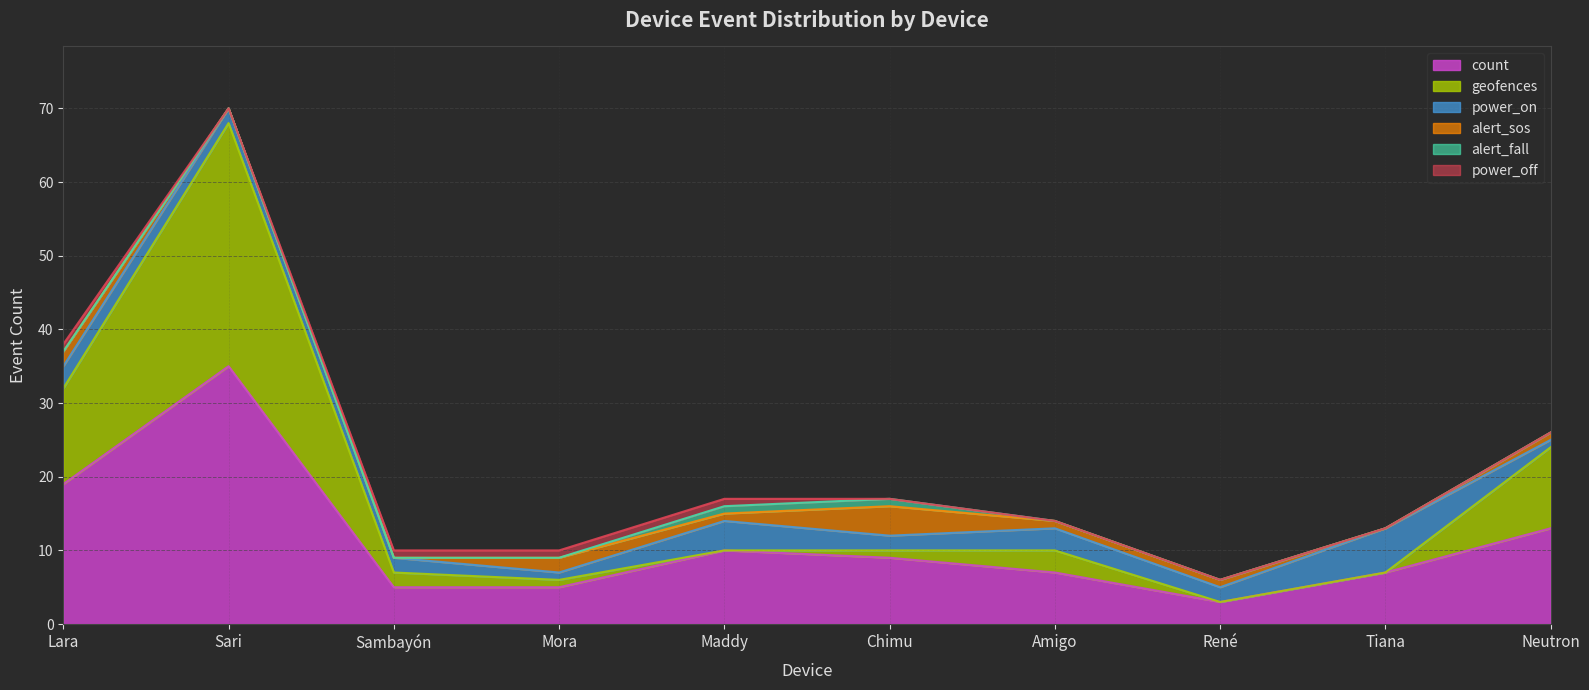

What is the spread (max minus min) of values at René?

3